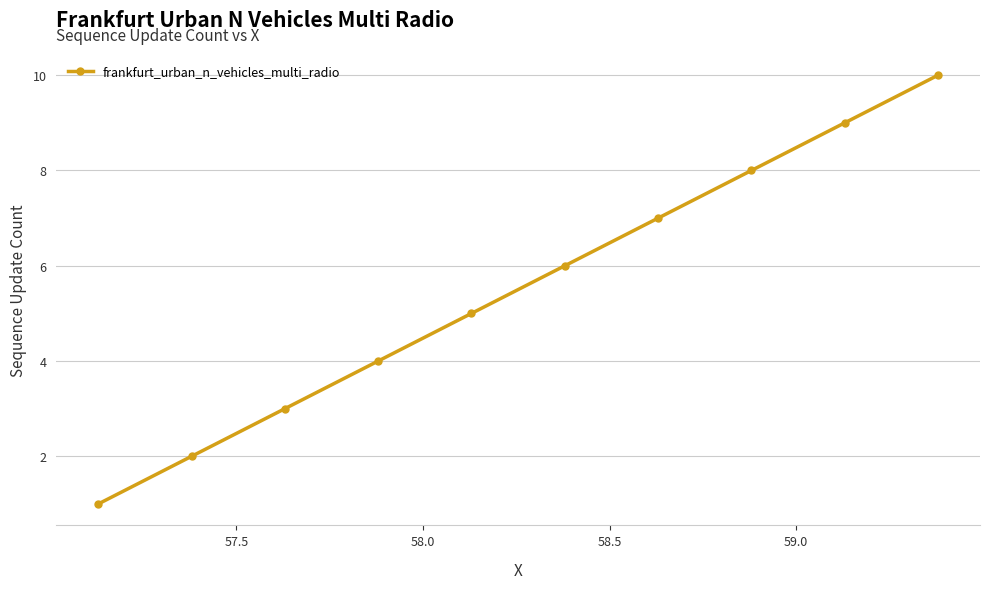

Reading left to right, extract all data points from this chart.

1	2	3	4	5	6	7	8	9	10